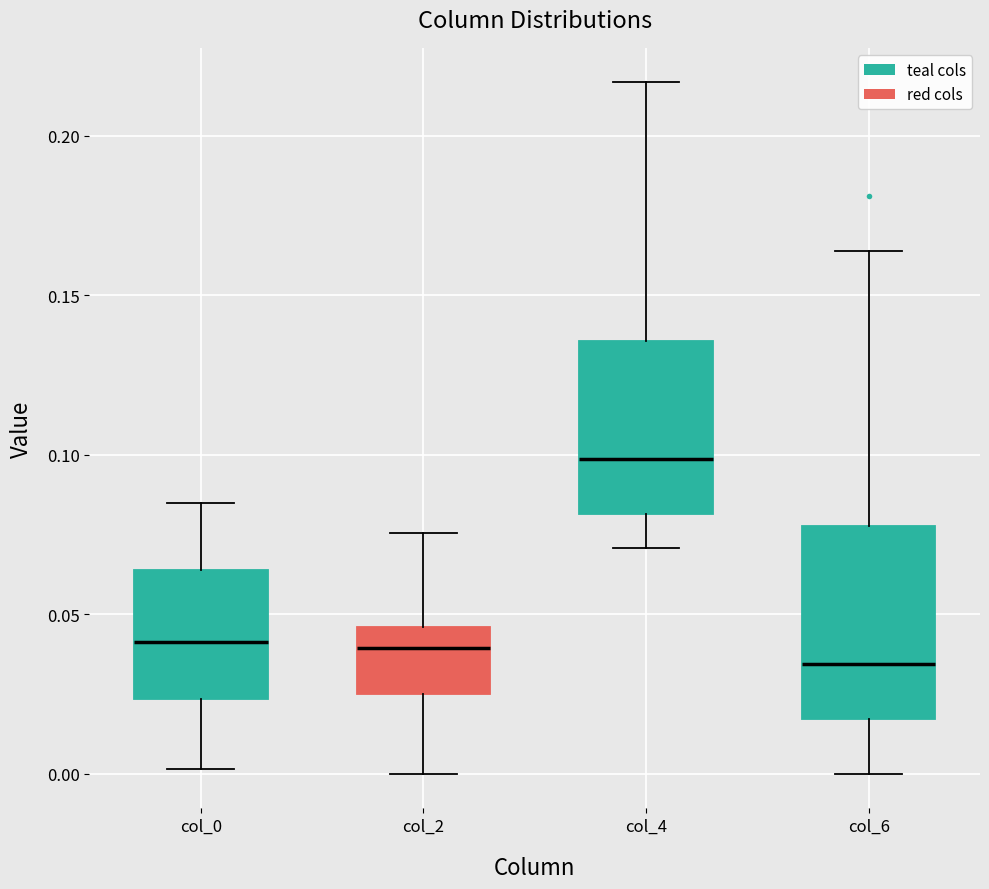

Reading left to right, transcribe this box plot: for each box, give where its median line is, the range the box spans, and where its two whiskers end, as read against the y-axis. The values are not printed on the chart, so give them approximately, as read against the axis.

col_0: median 0.040, box 0.025 to 0.065, whiskers 0.000 to 0.085
col_2: median 0.040, box 0.025 to 0.045, whiskers 0.000 to 0.075
col_4: median 0.100, box 0.080 to 0.135, whiskers 0.070 to 0.215
col_6: median 0.035, box 0.015 to 0.080, whiskers 0.000 to 0.165